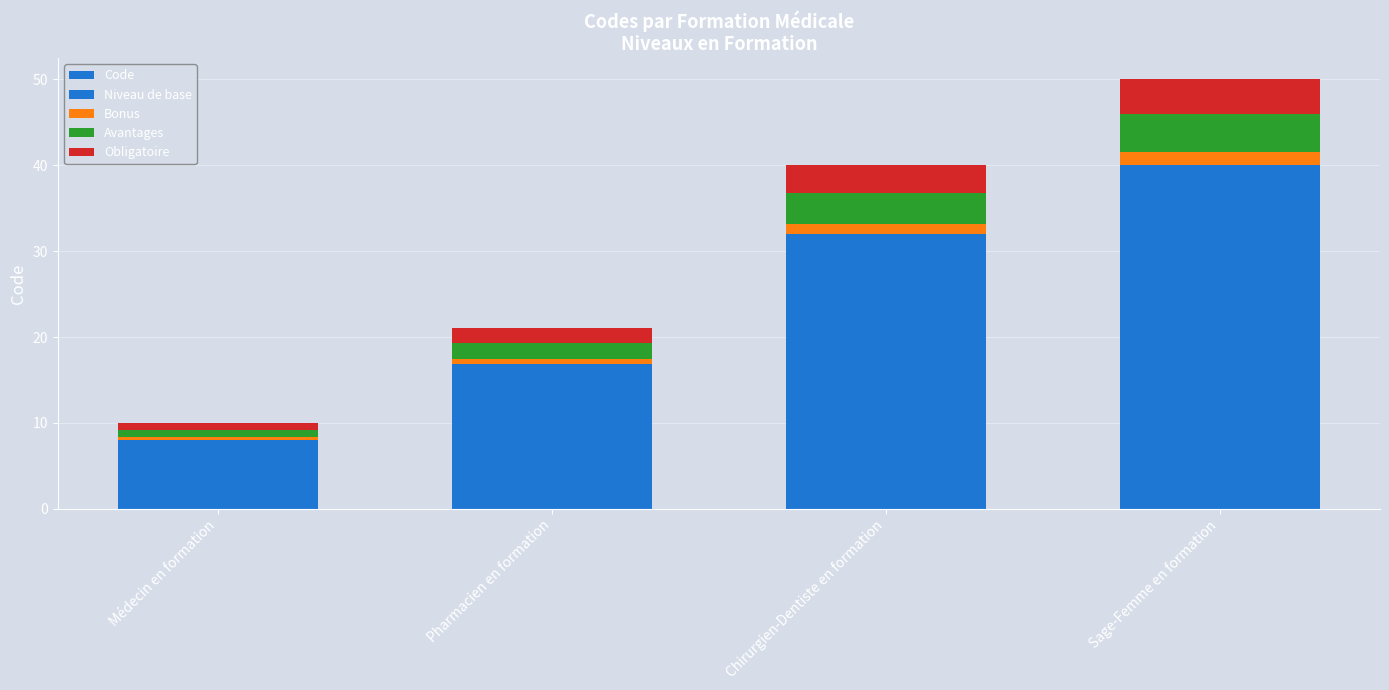

How many values in the Avantages series are below 3?

2